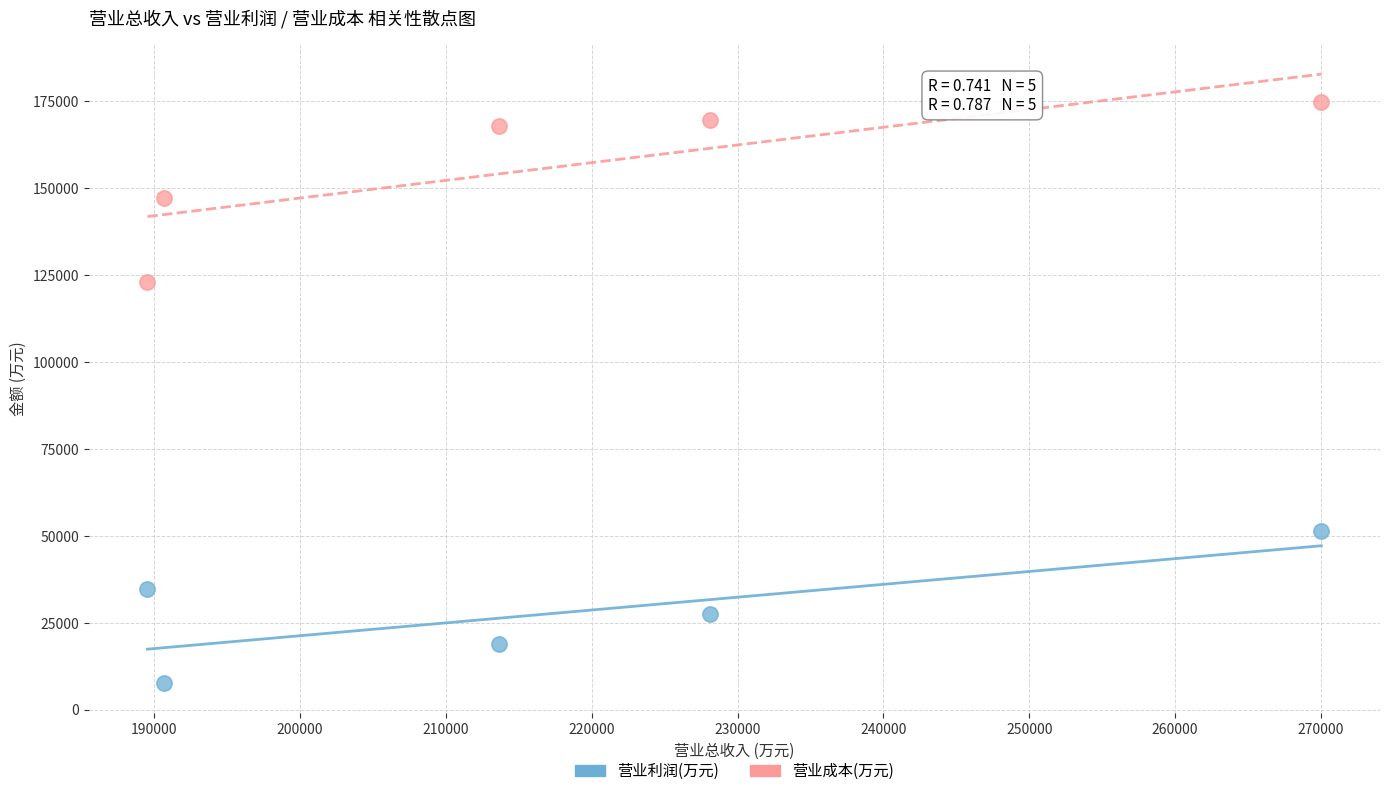

Across all series, what Y value is closest to 91198?

123071